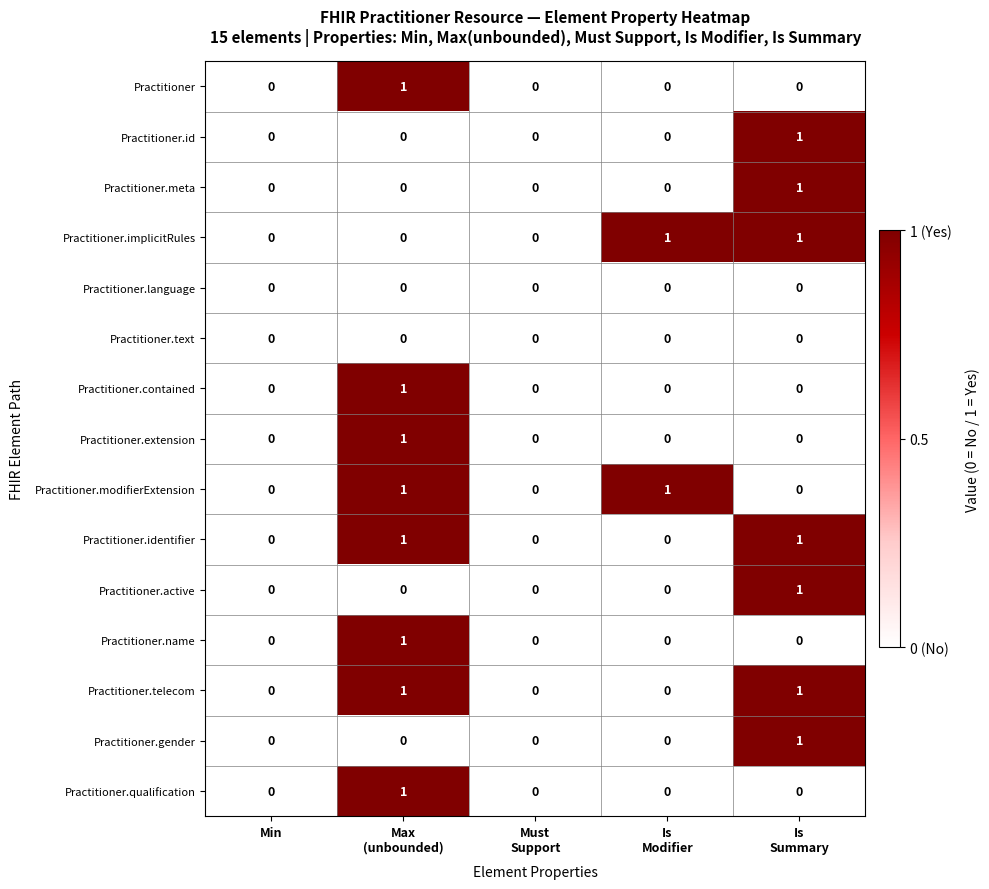

True or false: Practitioner.implicitRules has a value of 1 at Min.

False